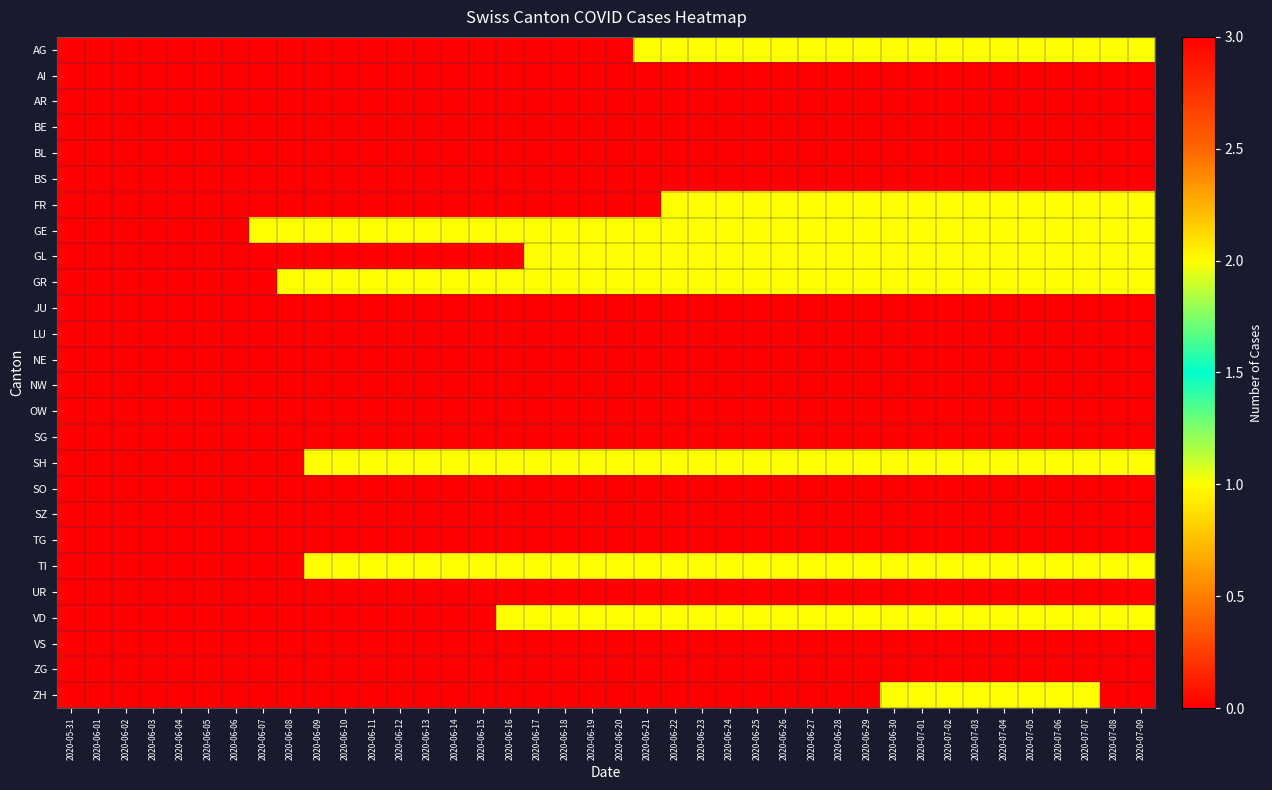

Count the number of categories in the chart.

40